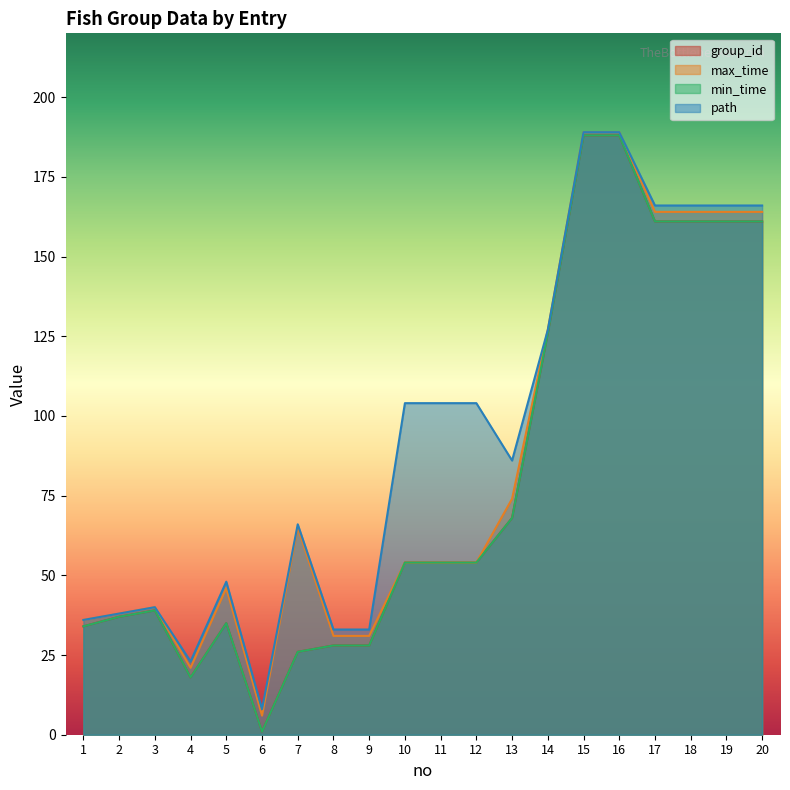

Which label corresponds to the smallest value in the chart?

6